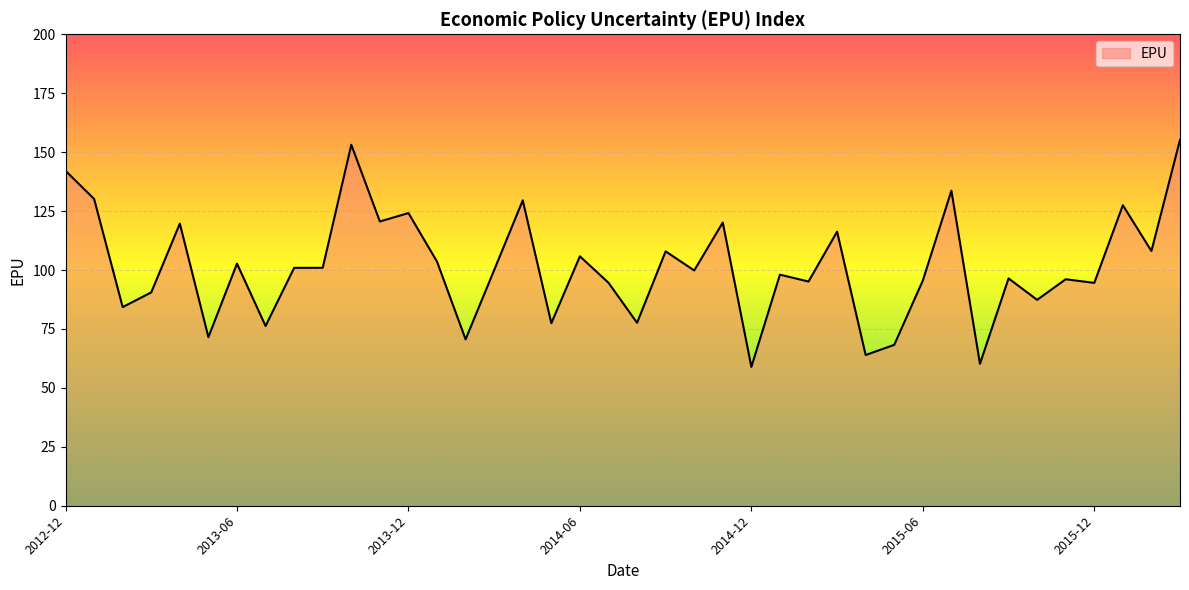

Count the number of values greater than 99.

21